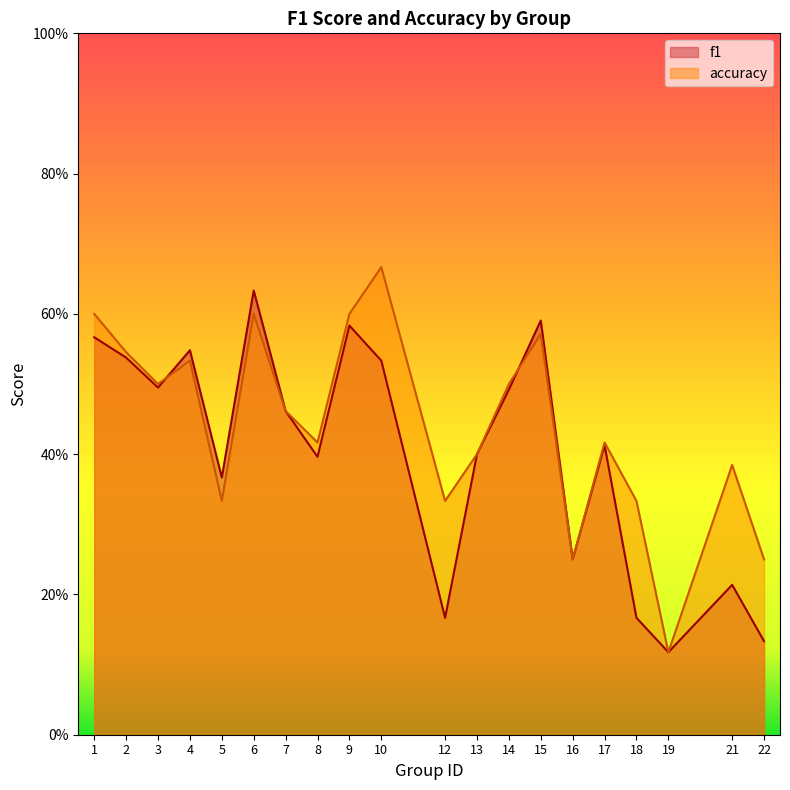

True or false: accuracy has more than 1 interior local peaks.

True